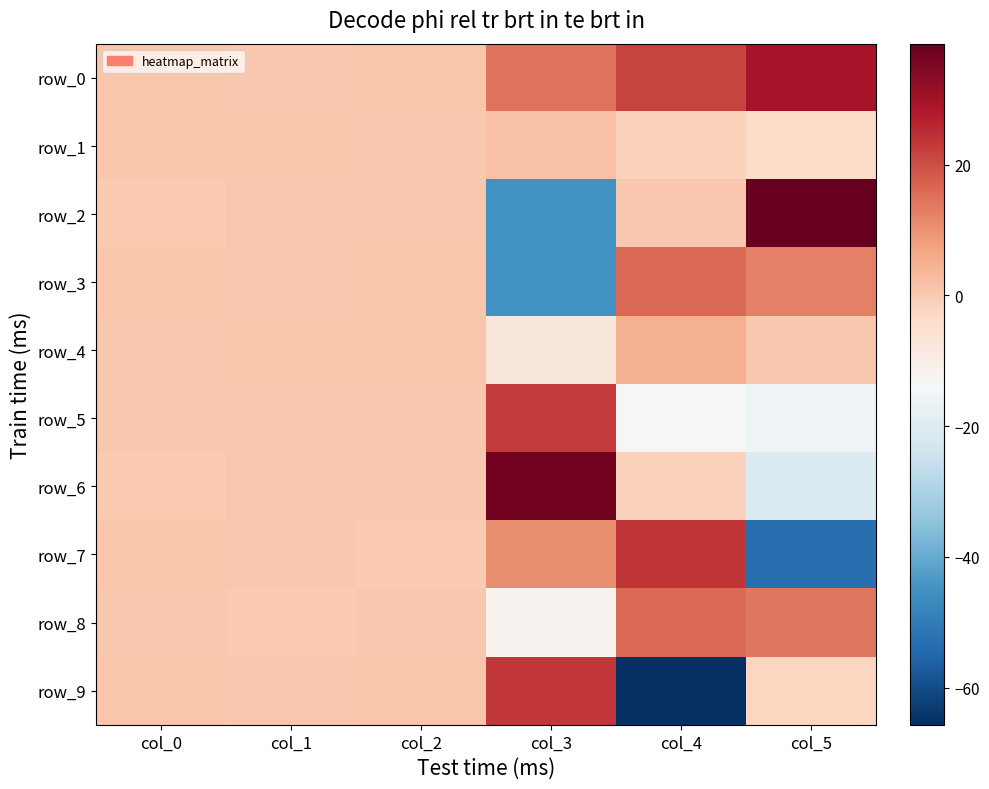

What is the difference between the maximum and minimum values in the row_0 series?

28.9